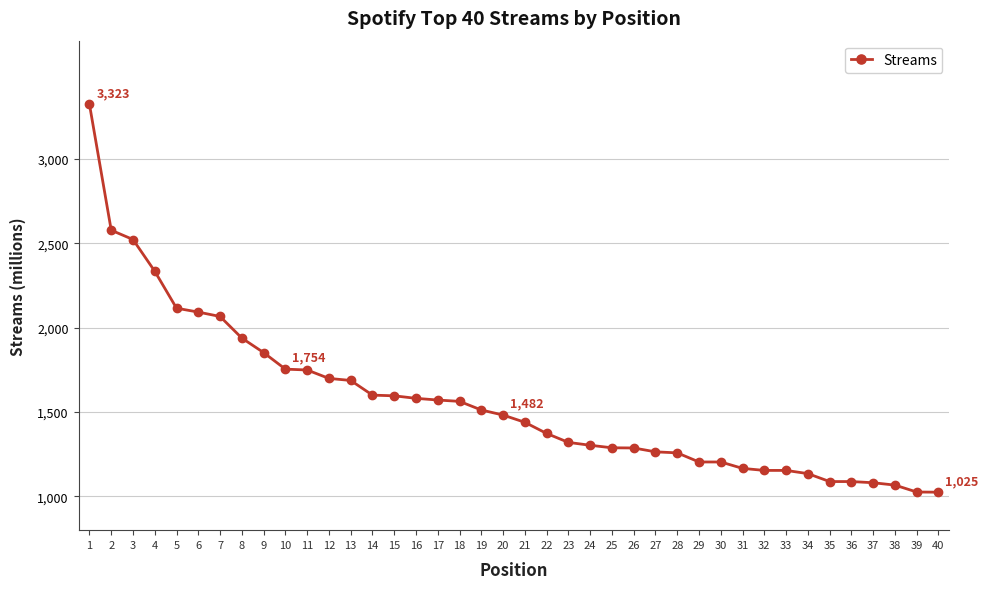

Does the chart display data point markers on the line(s)?

Yes